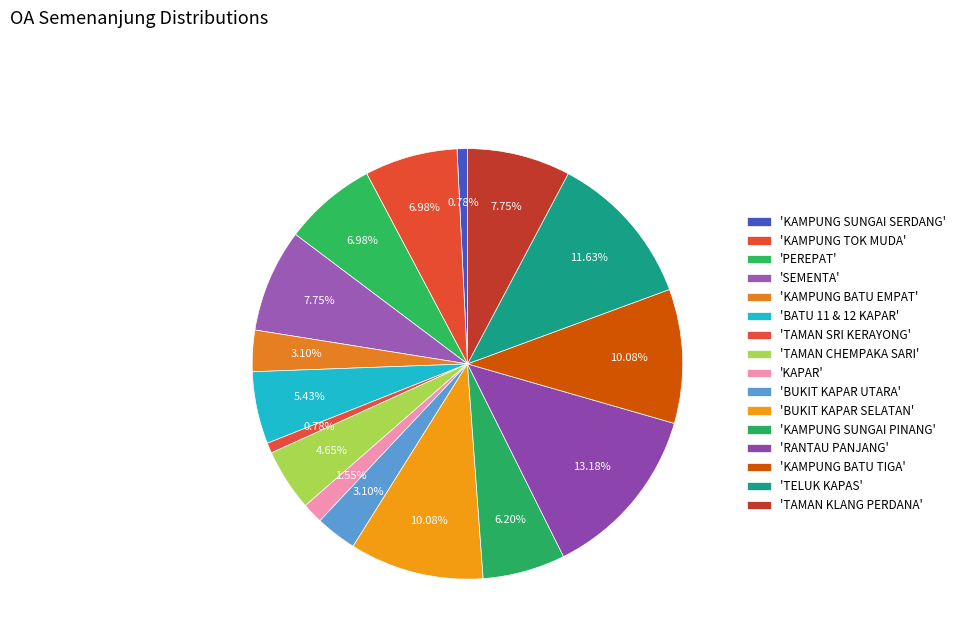

How many slices are in this pie chart?

16